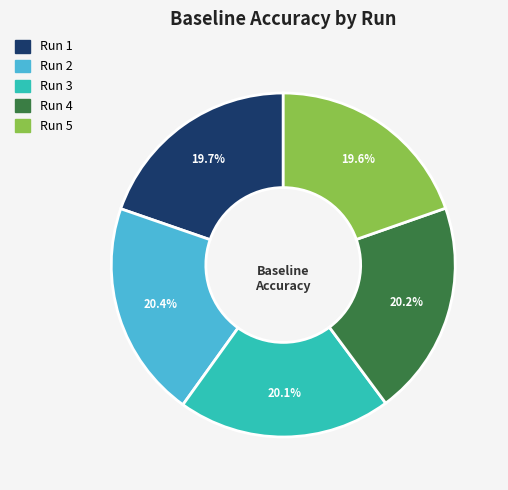

Is there any slice that represents more than half of the pie?

No